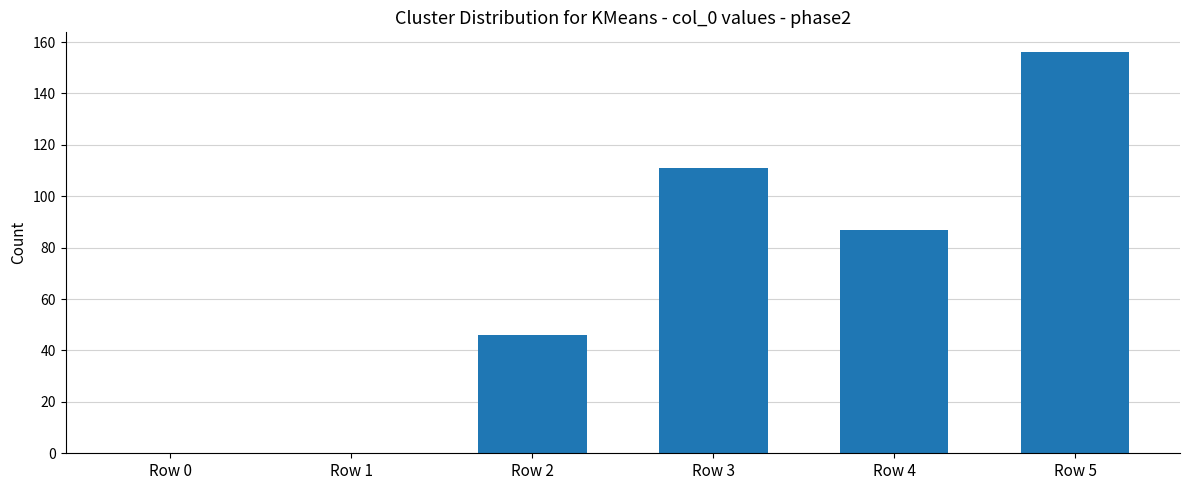

What is the maximum value shown in the chart?

156